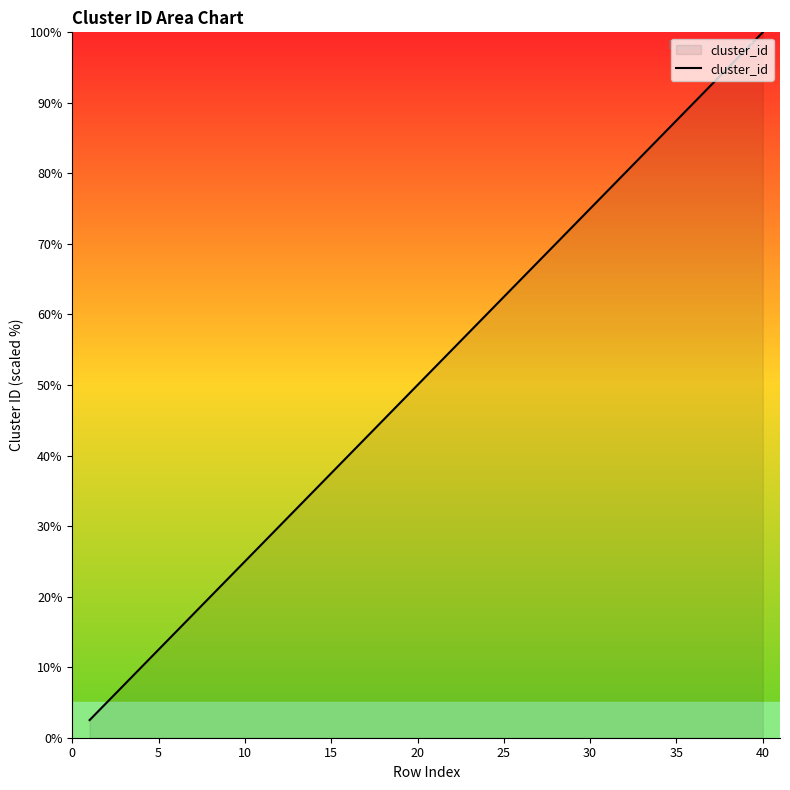

True or false: the data has more than 2 interior local peaks.

False